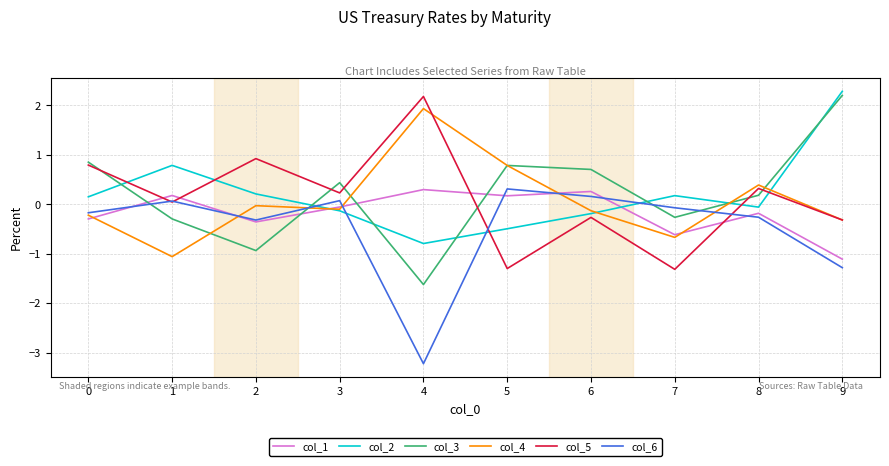

The col_3 series shows 2.2 at 9. True or false?

True